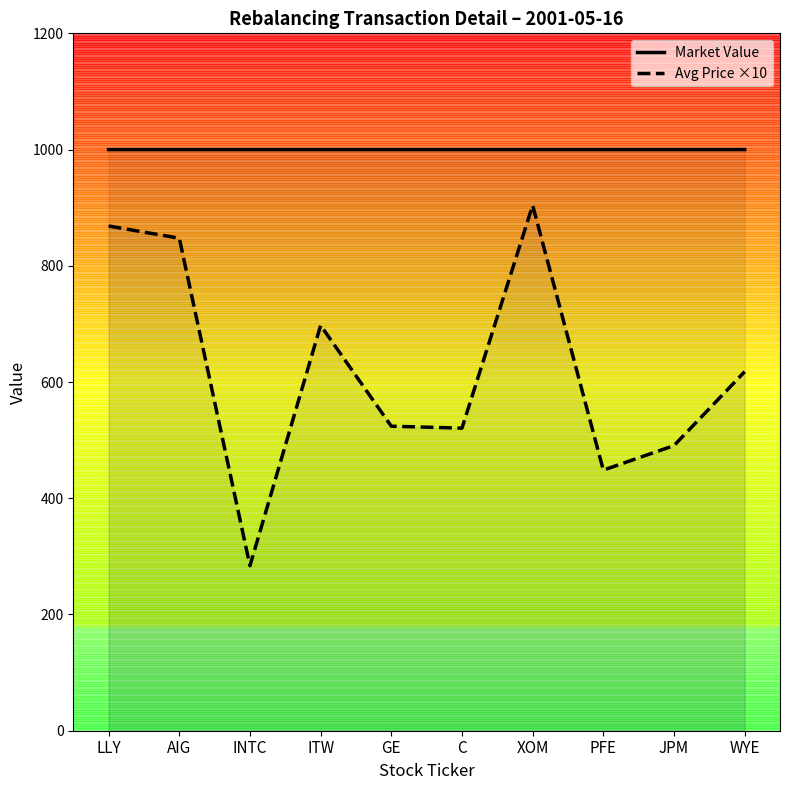

What is the value of the Market Value point at the 8th from the left?

1000.0